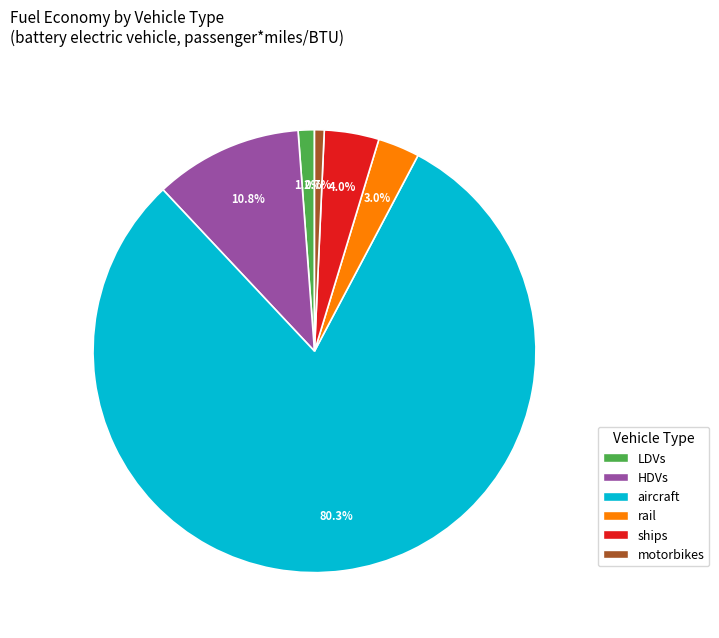

How many slices are in this pie chart?

6